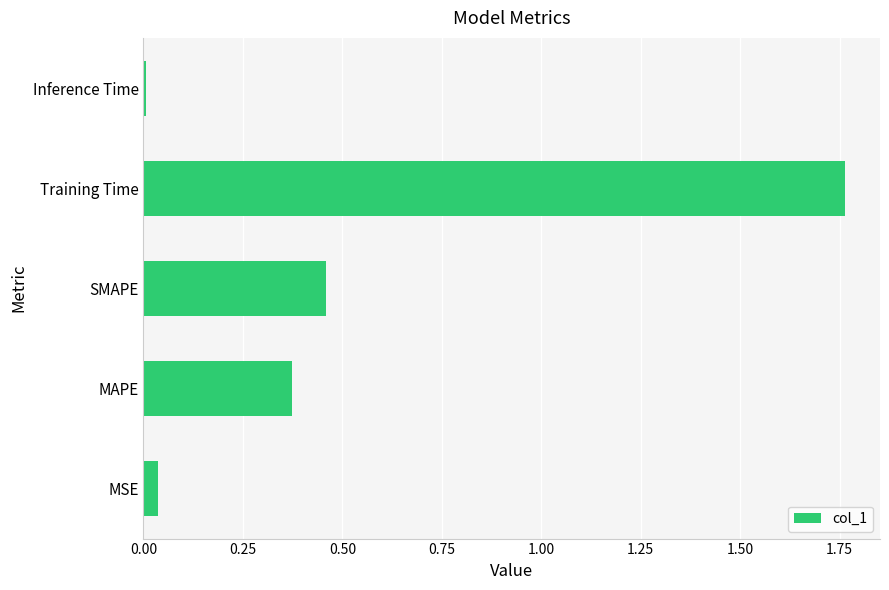

Which category has the highest value across all series?

Training Time